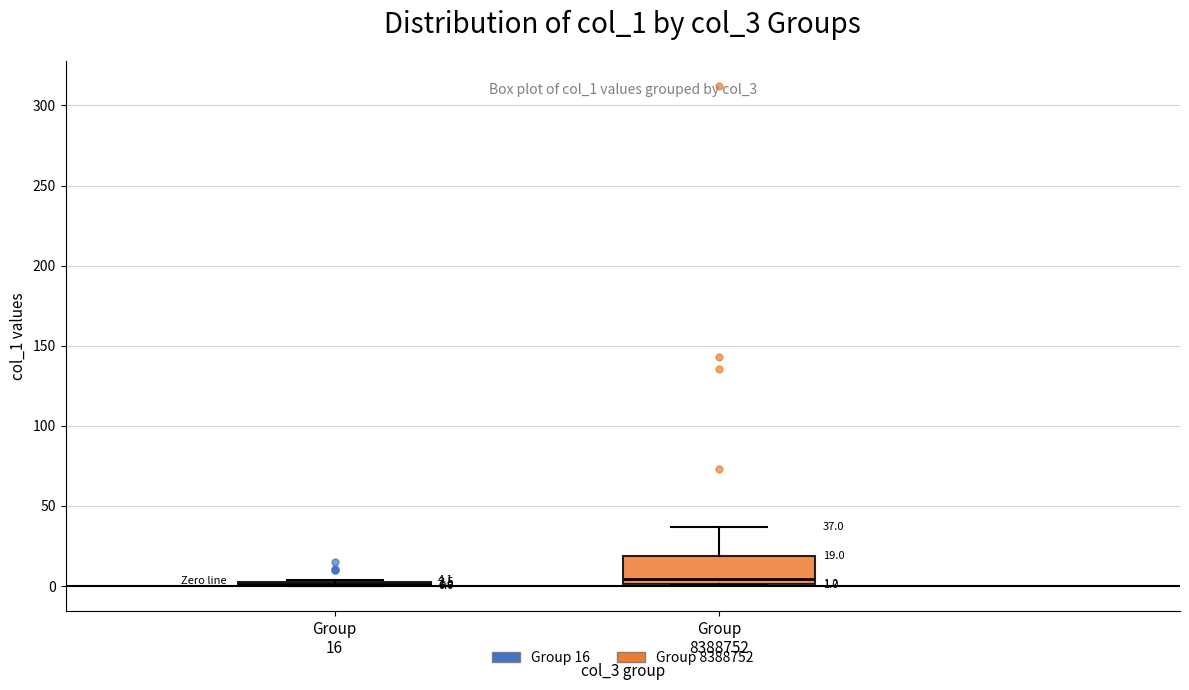

Comparing the boxes themselves (not the whiskers), which one is the tallest?

Group 8388752